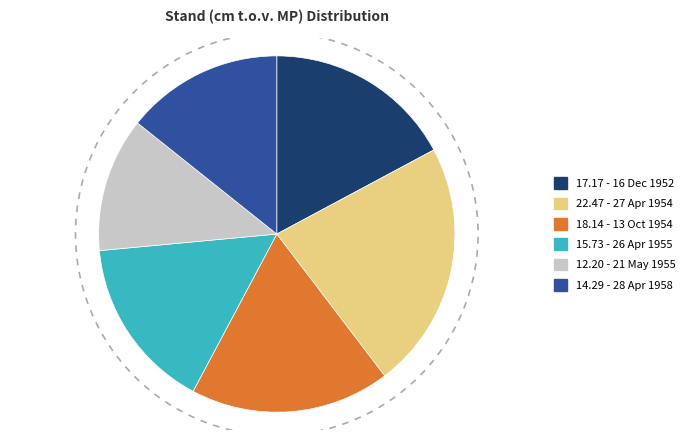

Is there any slice that represents more than half of the pie?

No